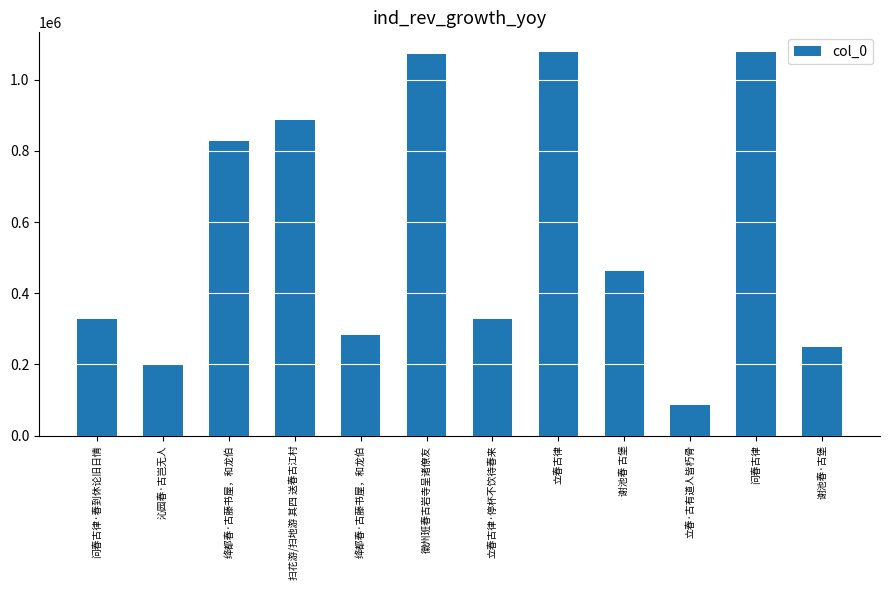

How many distinct data groups are displayed?

1